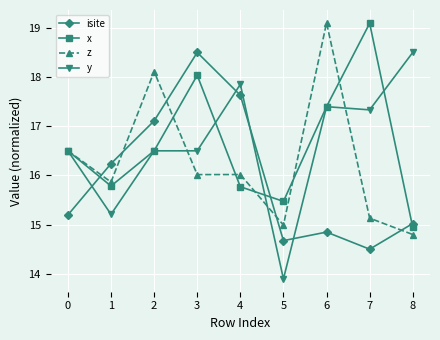

Read the y value at 0.

16.5